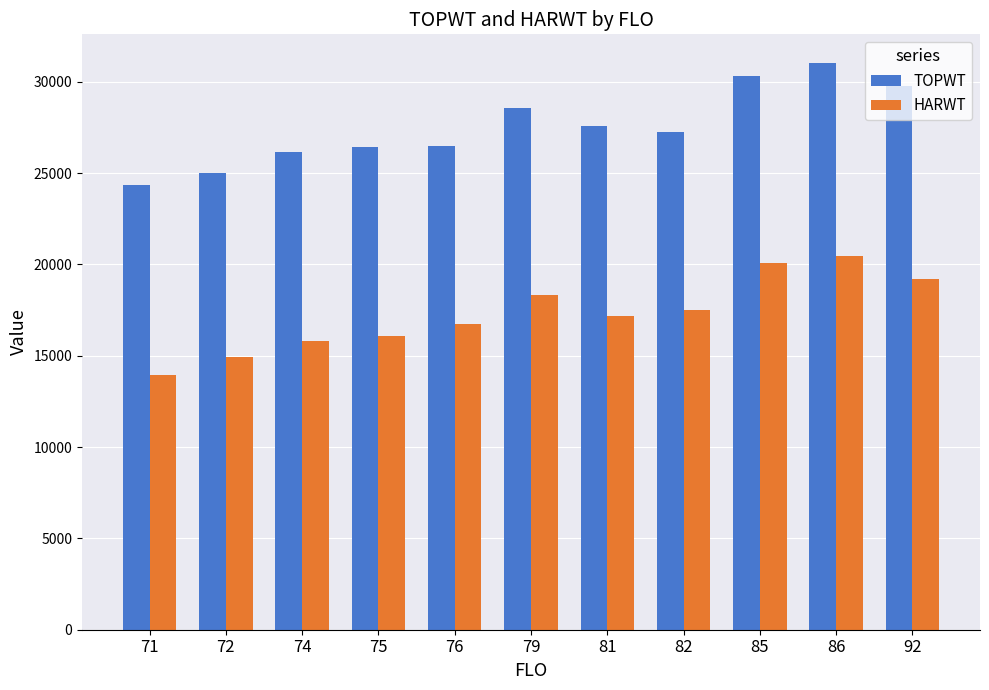

What is the difference between the maximum and second lowest values in the HARWT series?

5520